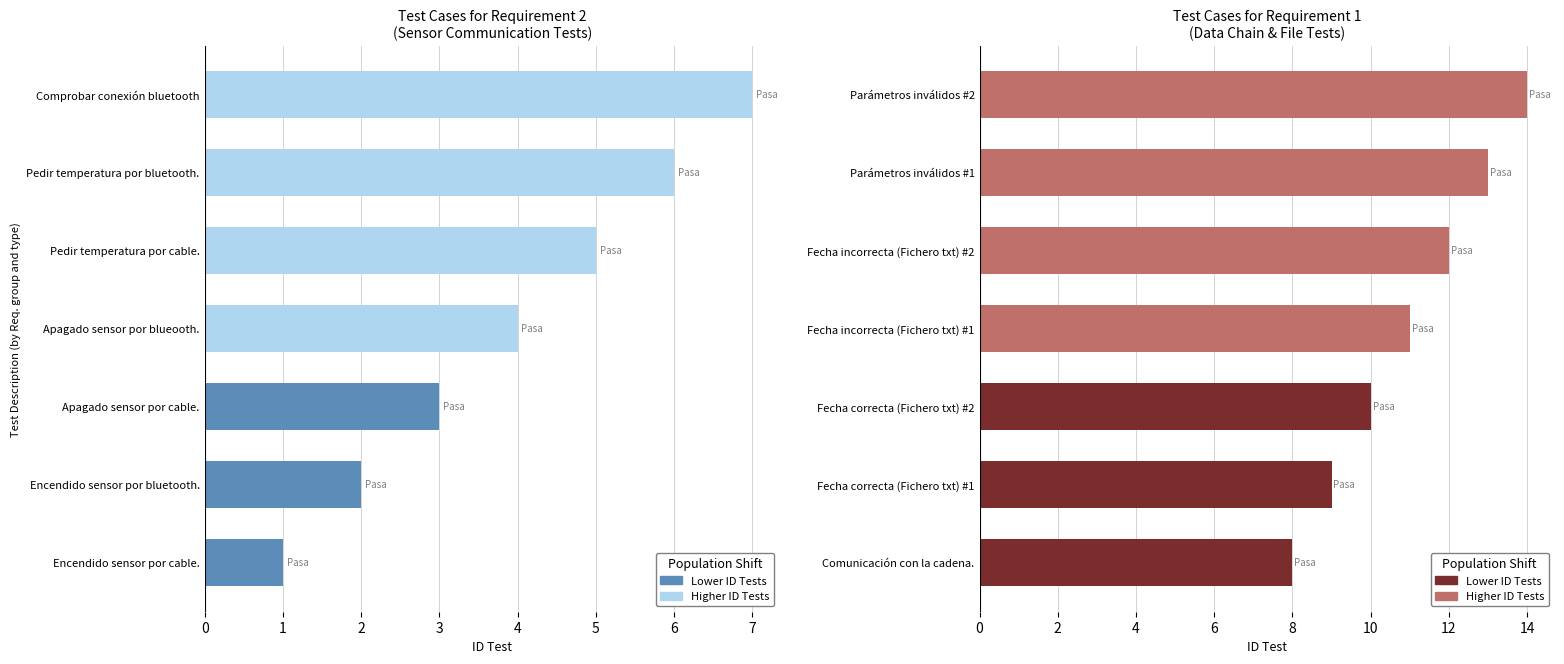

Is it true that ID requisito equals 1 at Fecha correcta (Fichero txt) #2?

True